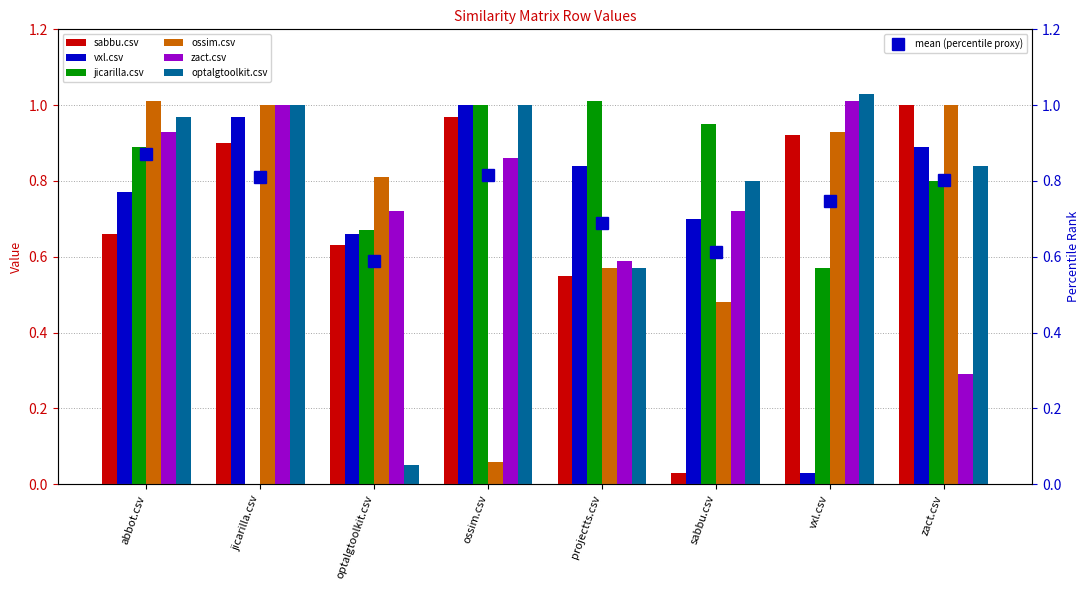

What are all the series names shown in the legend?

sabbu.csv, vxl.csv, jicarilla.csv, ossim.csv, zact.csv, optalgtoolkit.csv